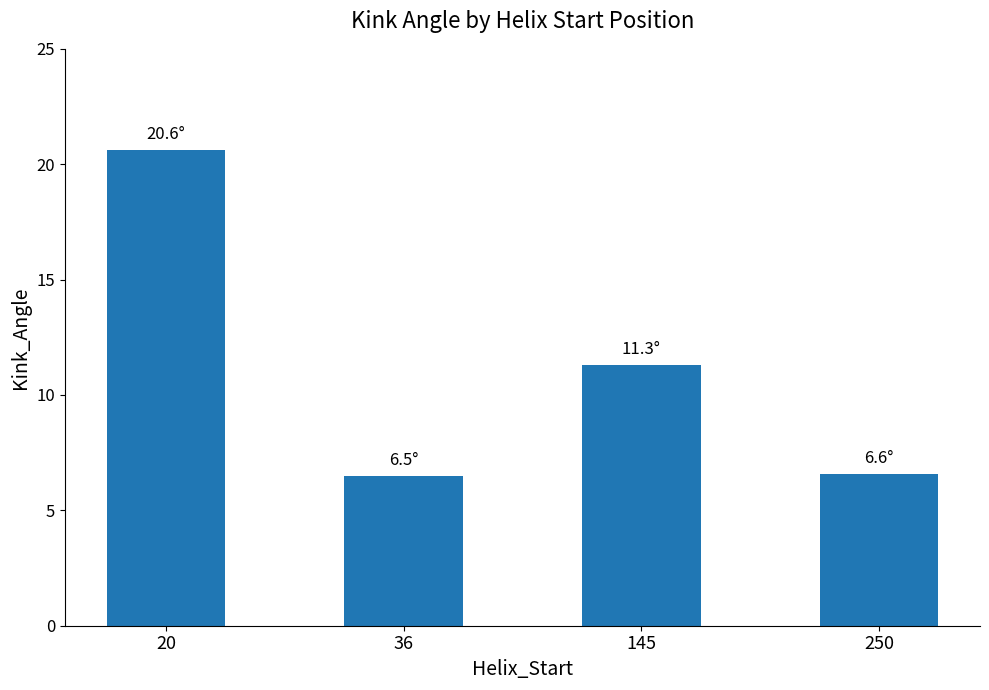

What value does the data have at 20?

20.6